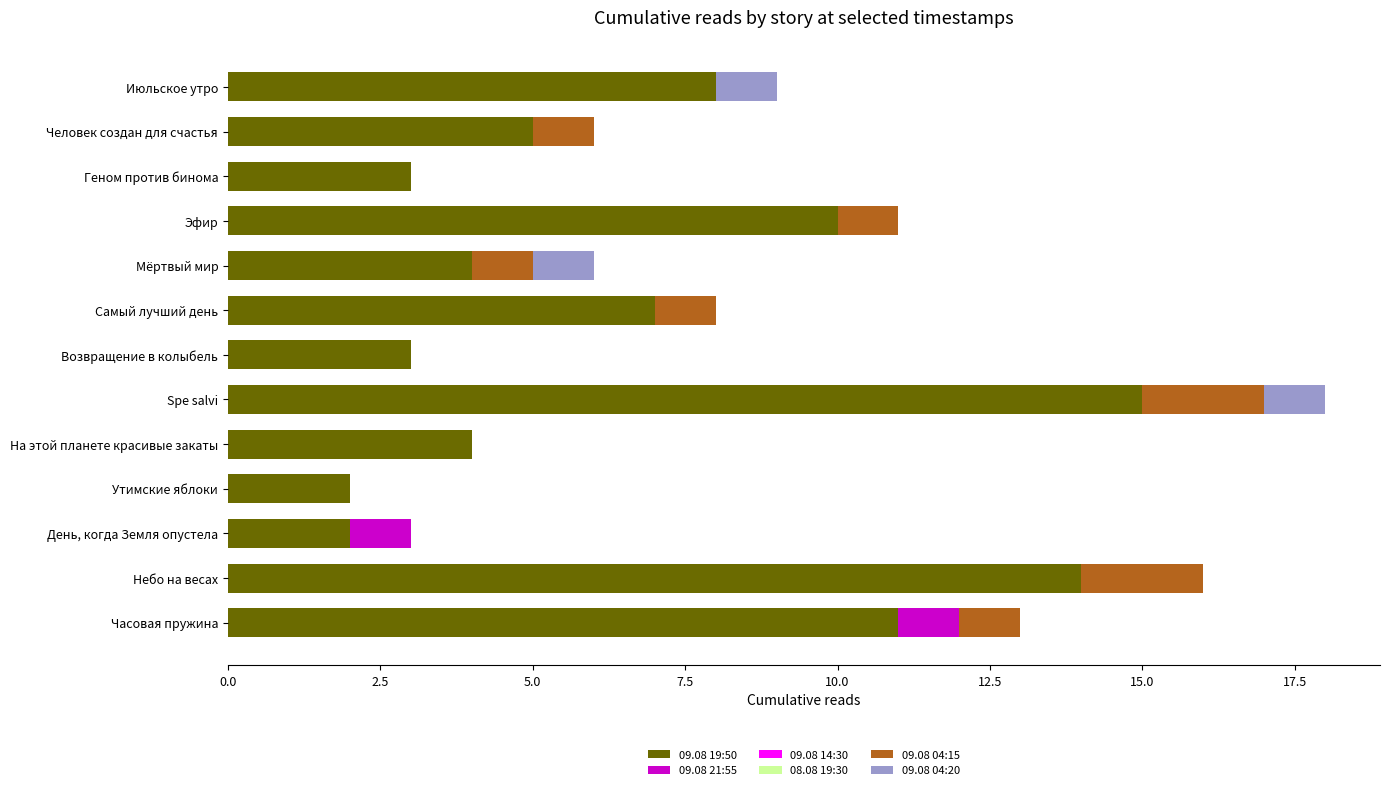

Count the number of categories in the chart.

13